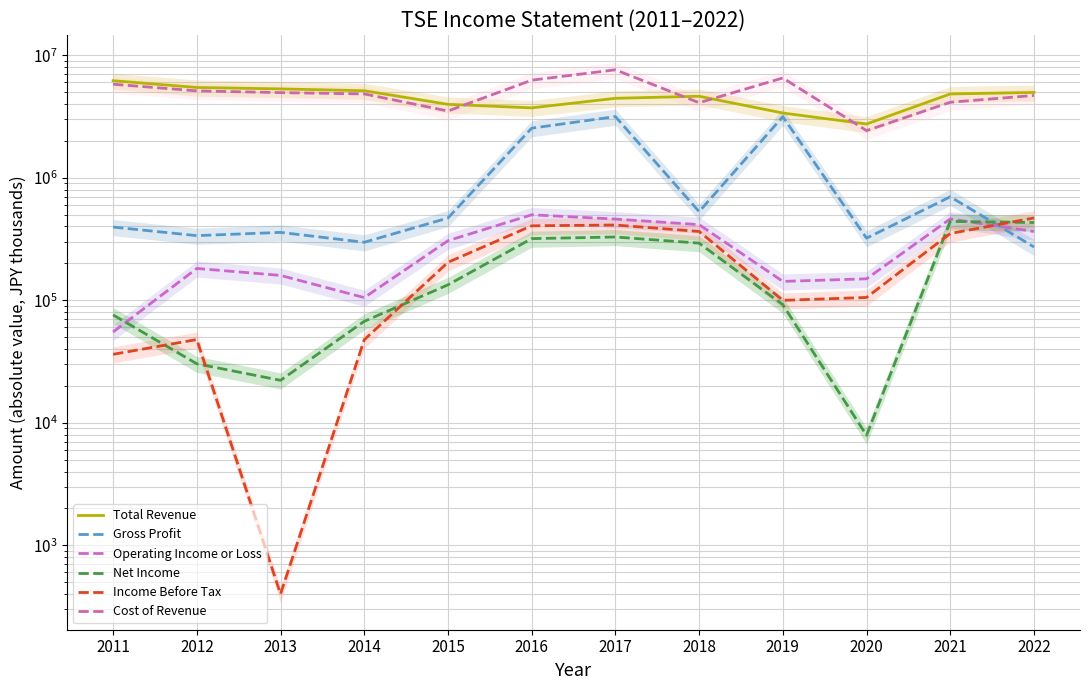

Which category has the highest value in the Net Income series?

2021